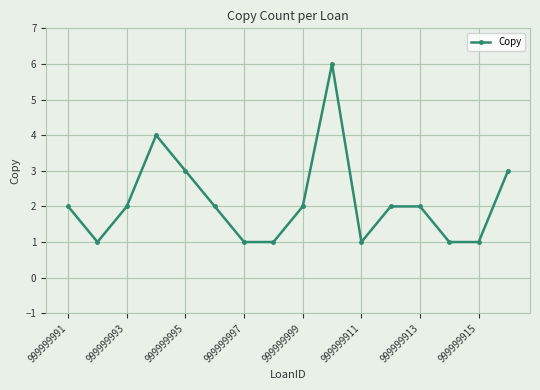

True or false: the data has more than 0 interior local peaks.

True